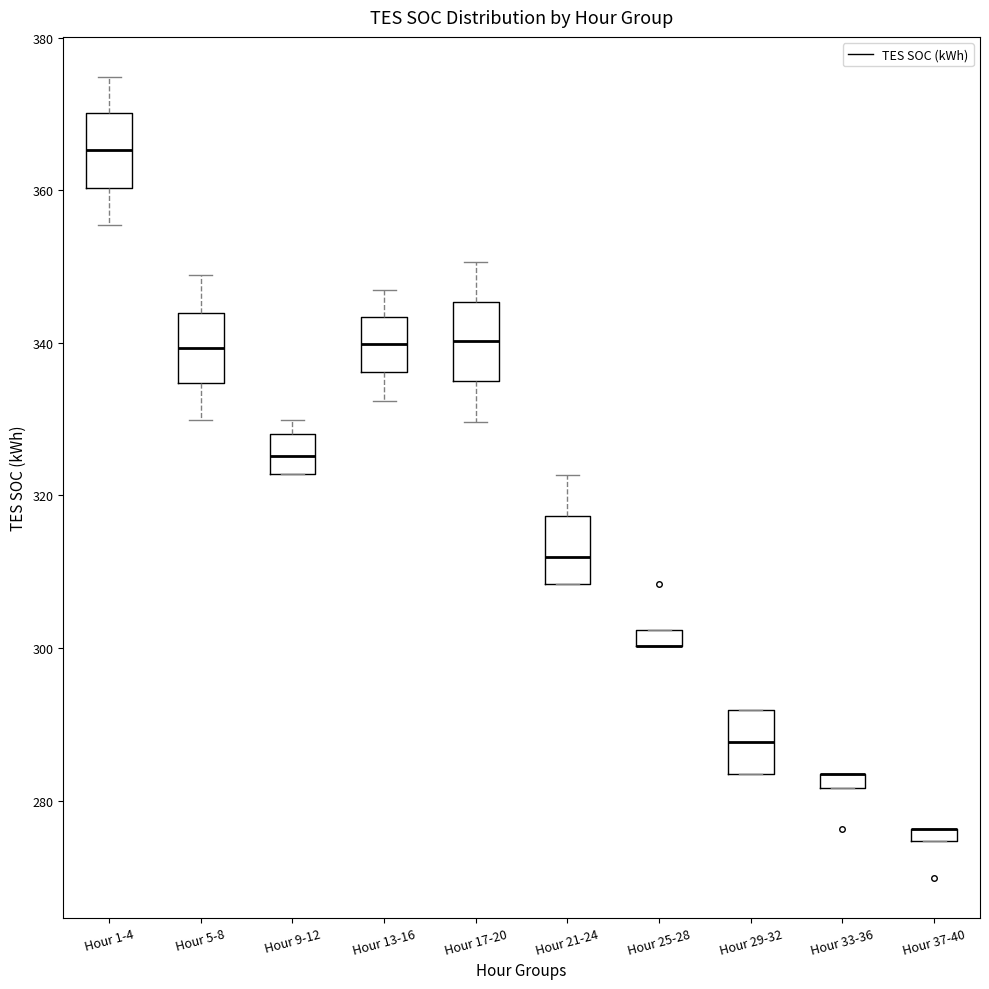

Where does the upper whisker of the box for Hour 13-16 end on the y-axis? The values are not printed on the chart, so give them approximately, as read against the axis.

346